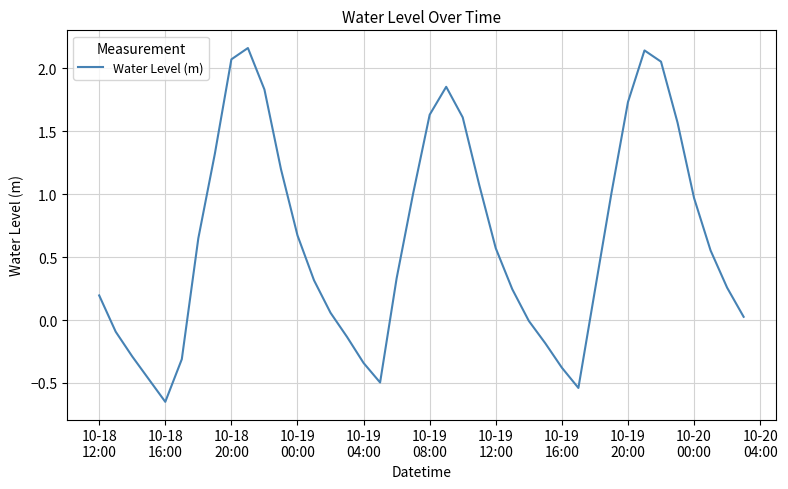

What is the difference between the maximum and minimum values?

2.8